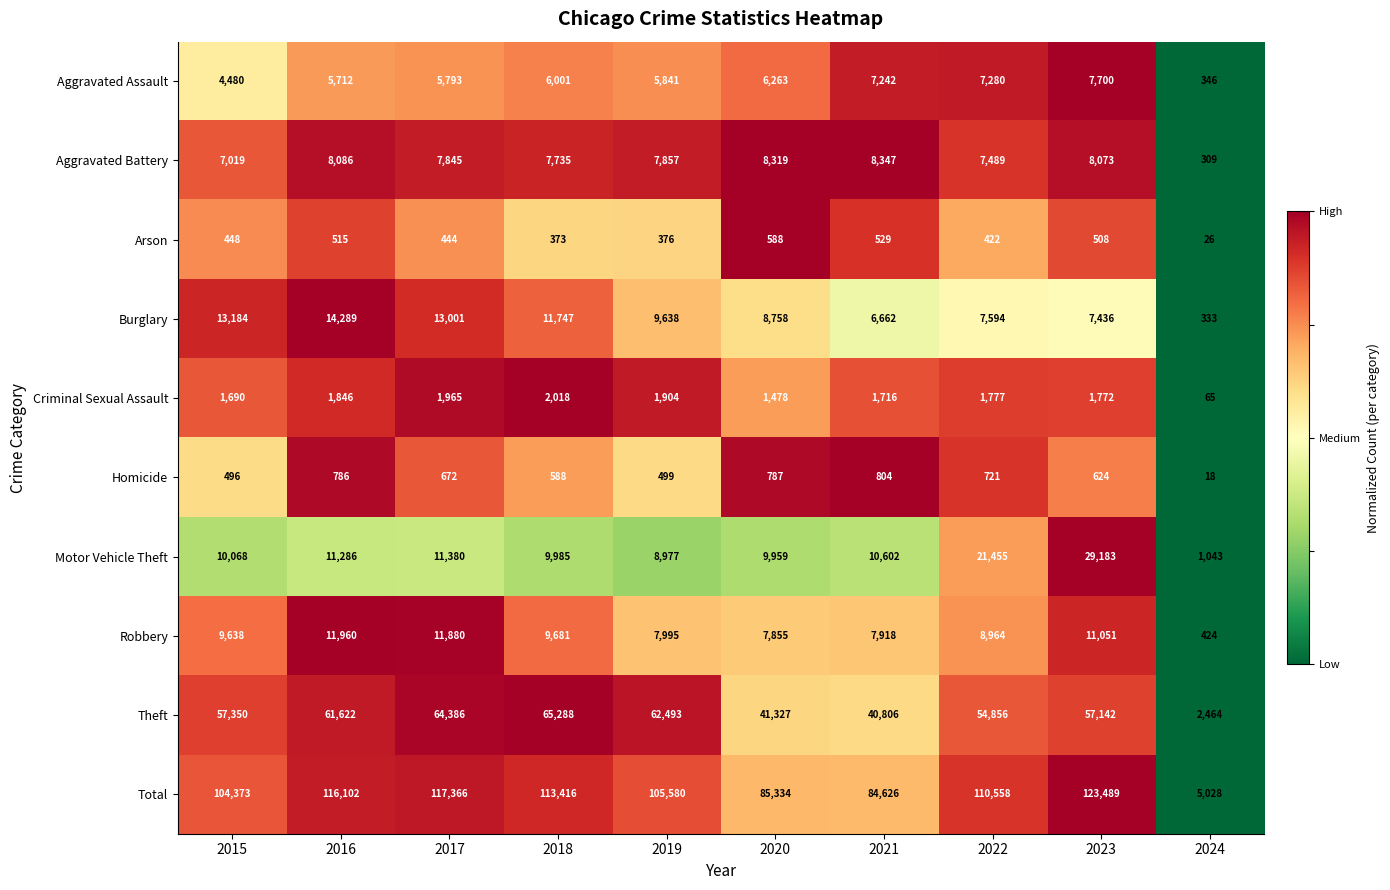

The value of Homicide at 2024 is 18. True or false?

True